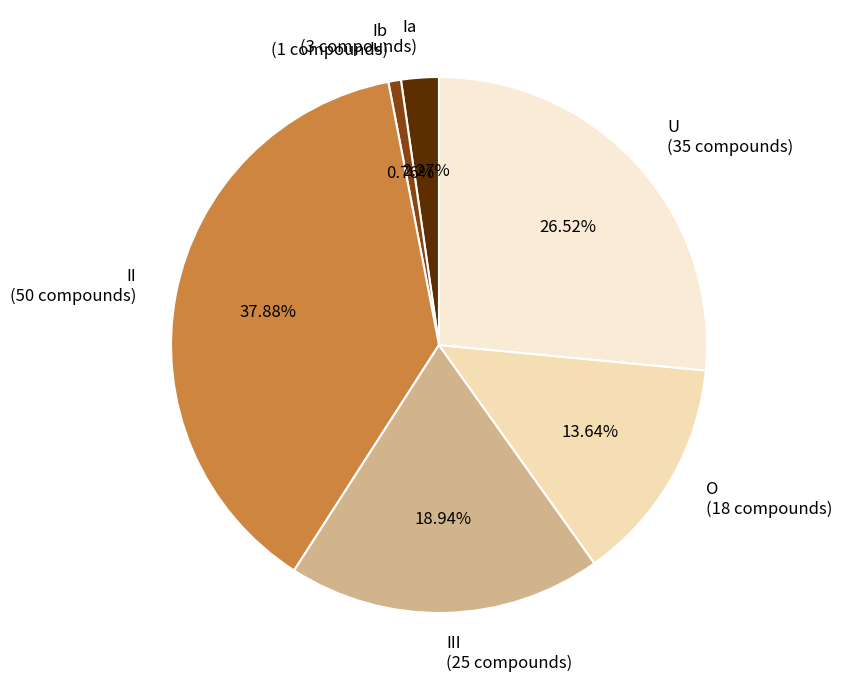

What is the ratio of the value at O (18 compounds) to the value at U (35 compounds)?

0.5